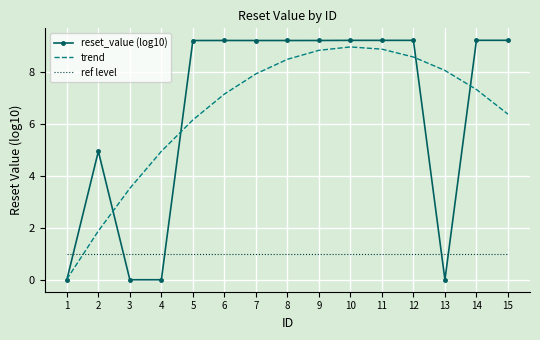

Is the value of reset_value (log10) at 7 greater than the value of ref level at 6?

Yes